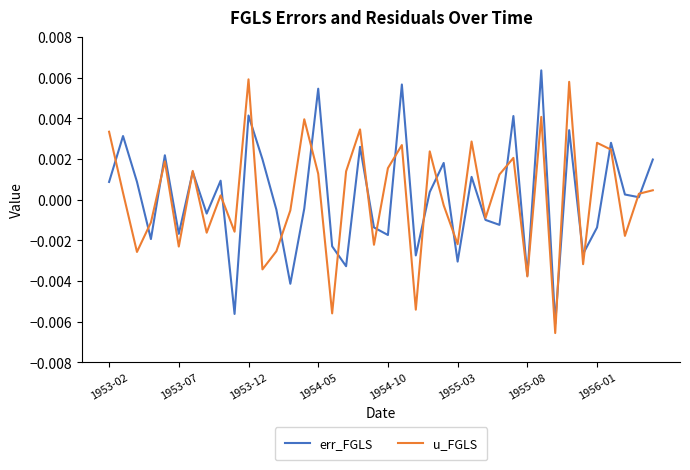

True or false: u_FGLS and err_FGLS cross at least once.

True